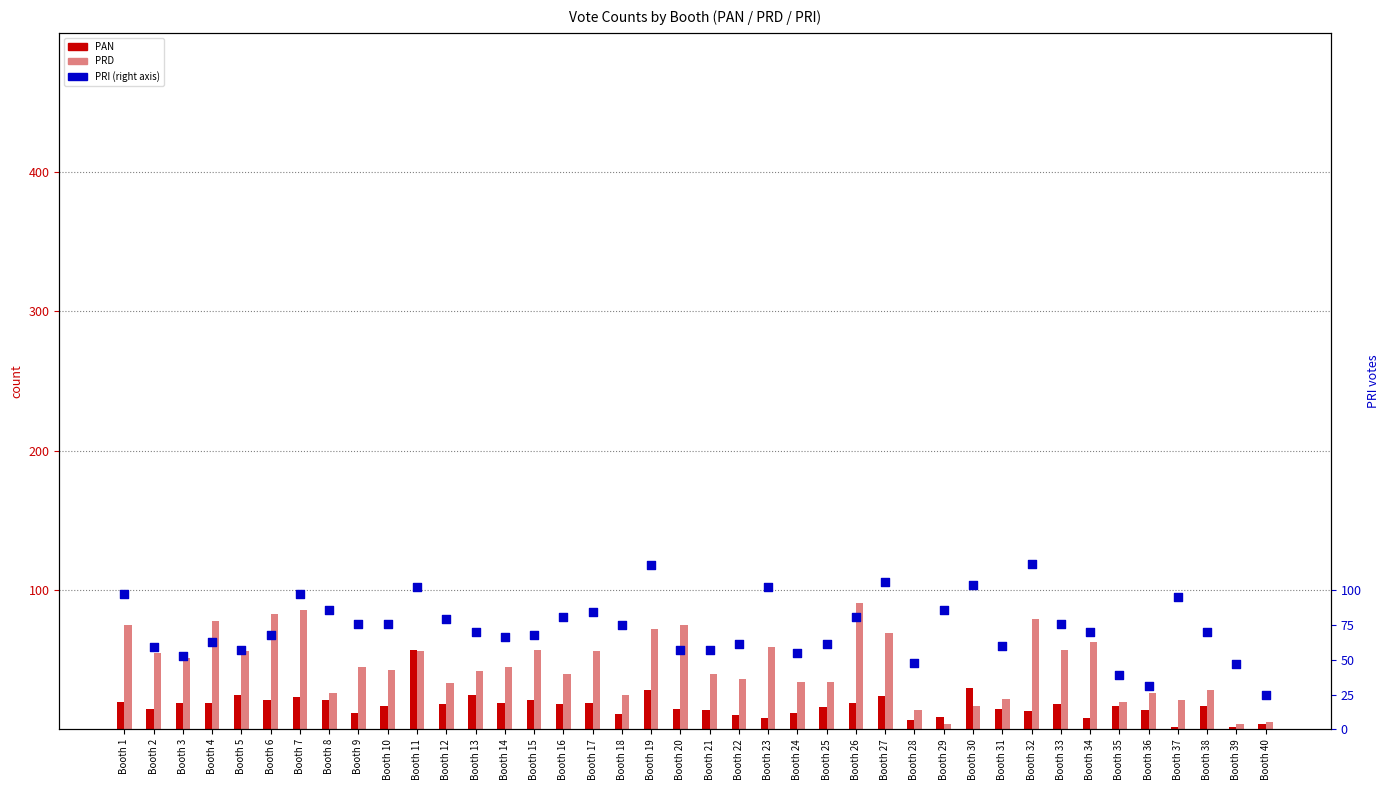

What are all the series names shown in the legend?

PAN, PRD, PRI